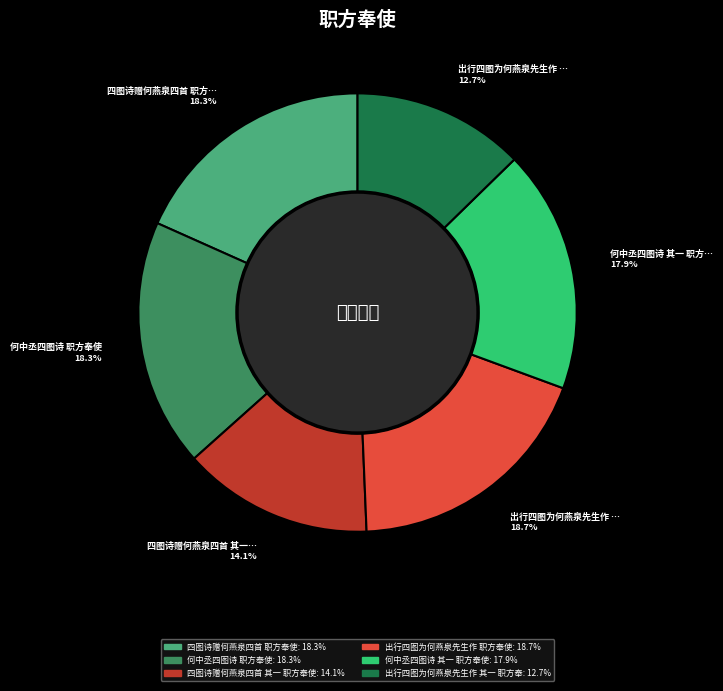

Is there any slice that represents more than half of the pie?

No